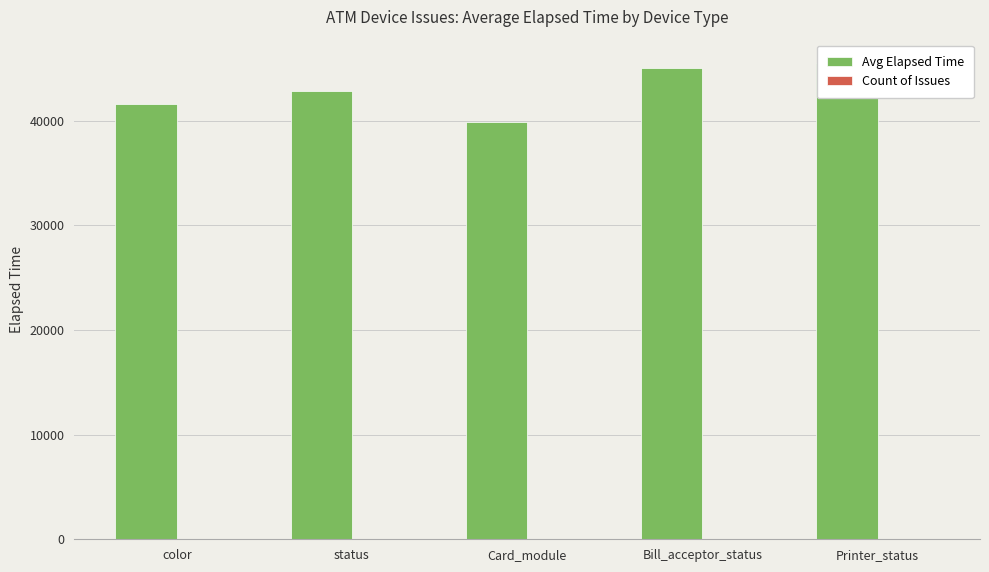

Between Bill_acceptor_status and color, which is larger?

Bill_acceptor_status